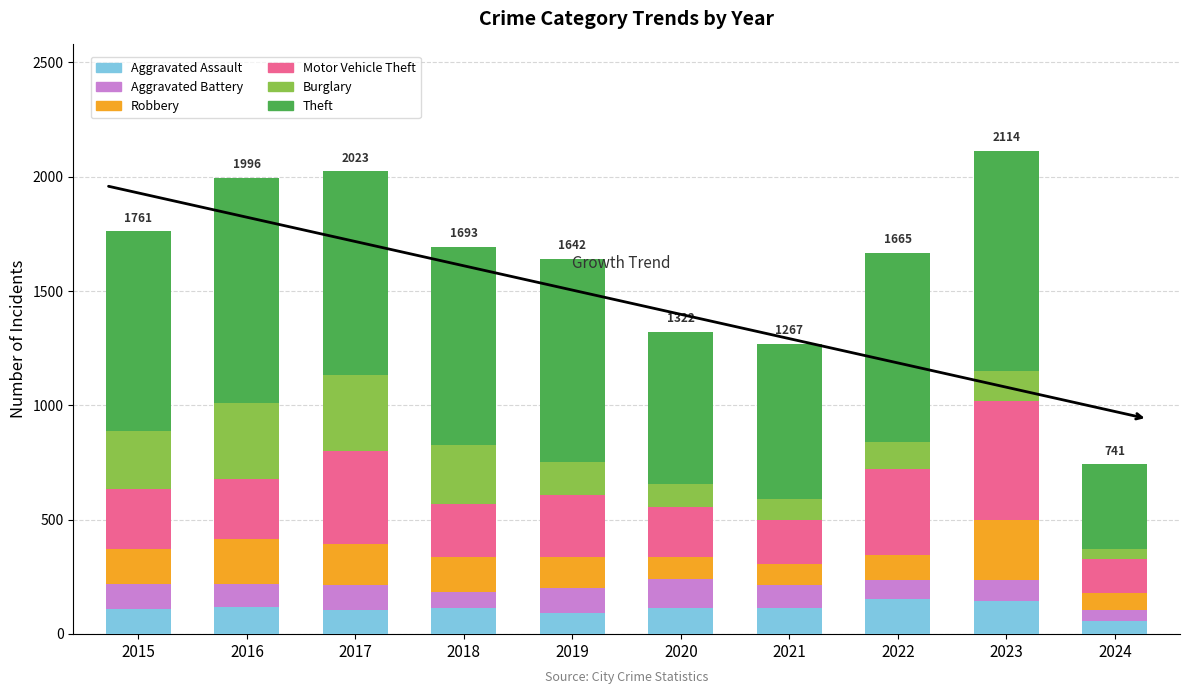

The Aggravated Assault series shows 113 at 2020. True or false?

True